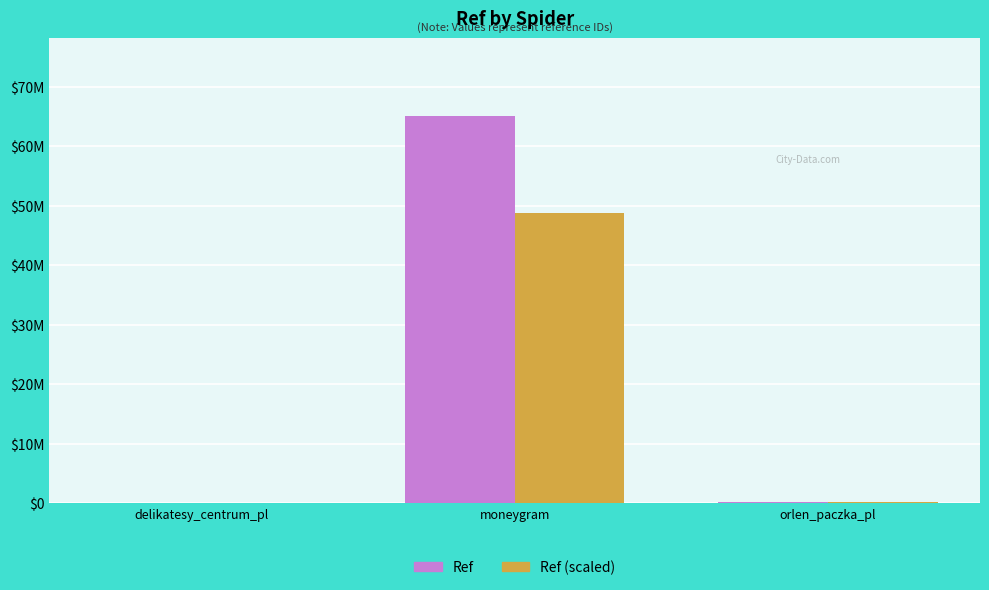

What is the maximum value shown in the chart?

65072659.0